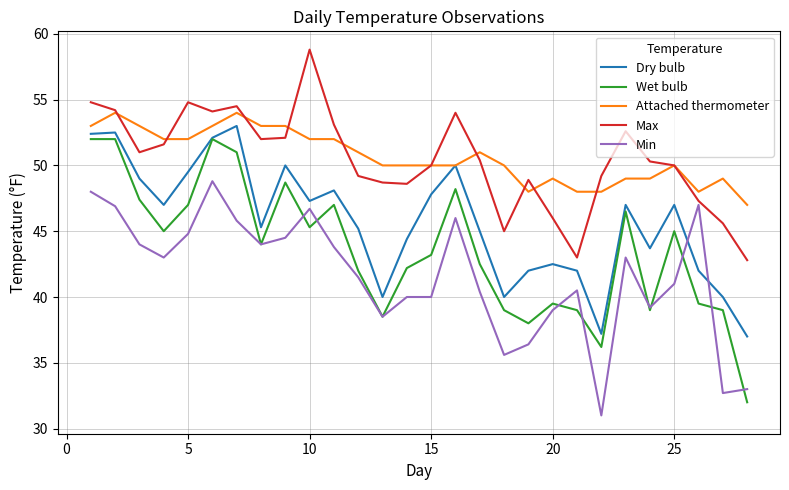

True or false: Max and Dry bulb intersect in this chart.

False